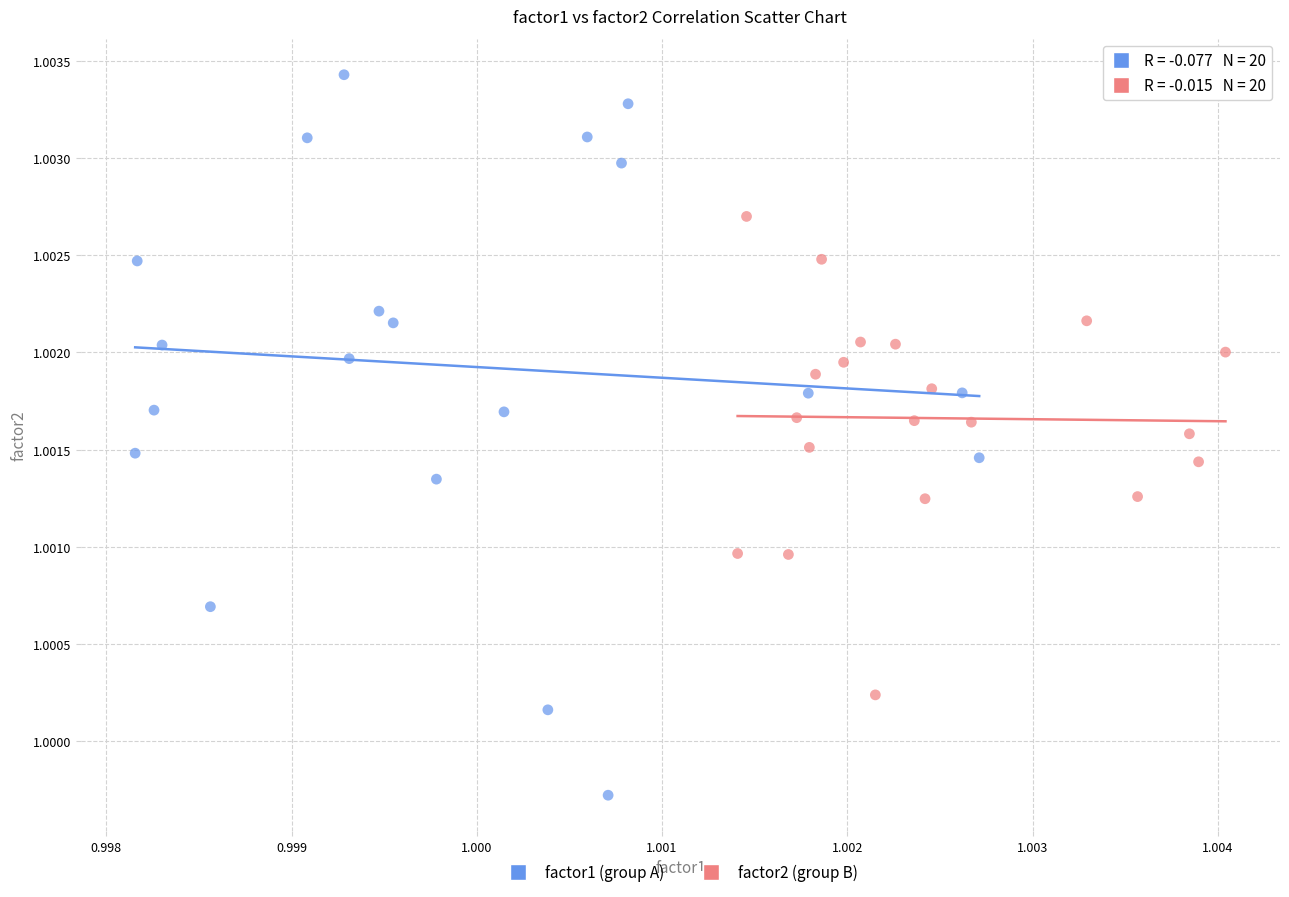

What are all the series names shown in the legend?

factor1 (group A), factor2 (group B)